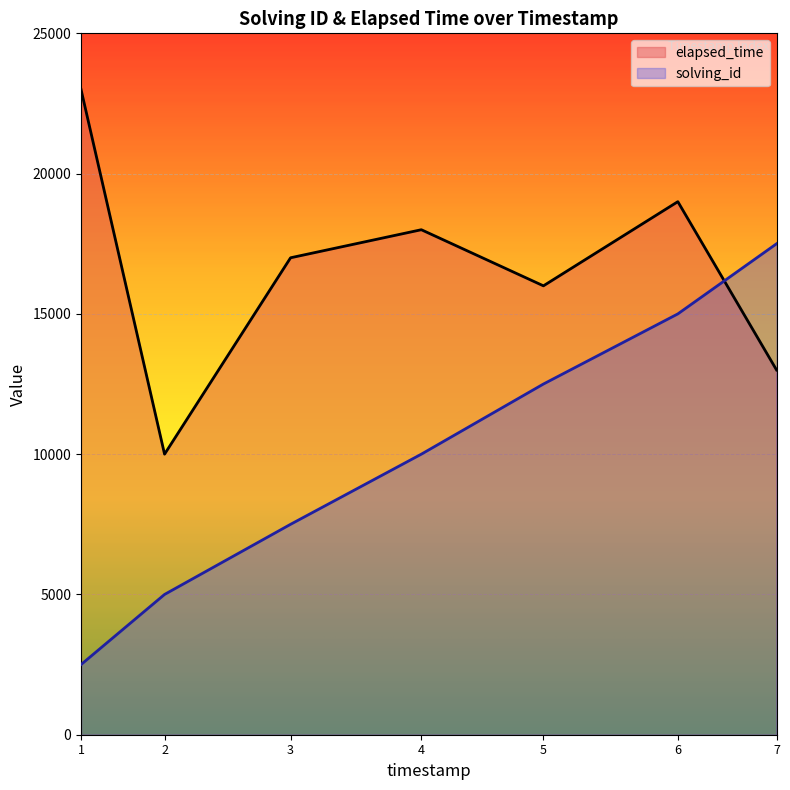

True or false: solving_id has a value of 10000 at 4.

True